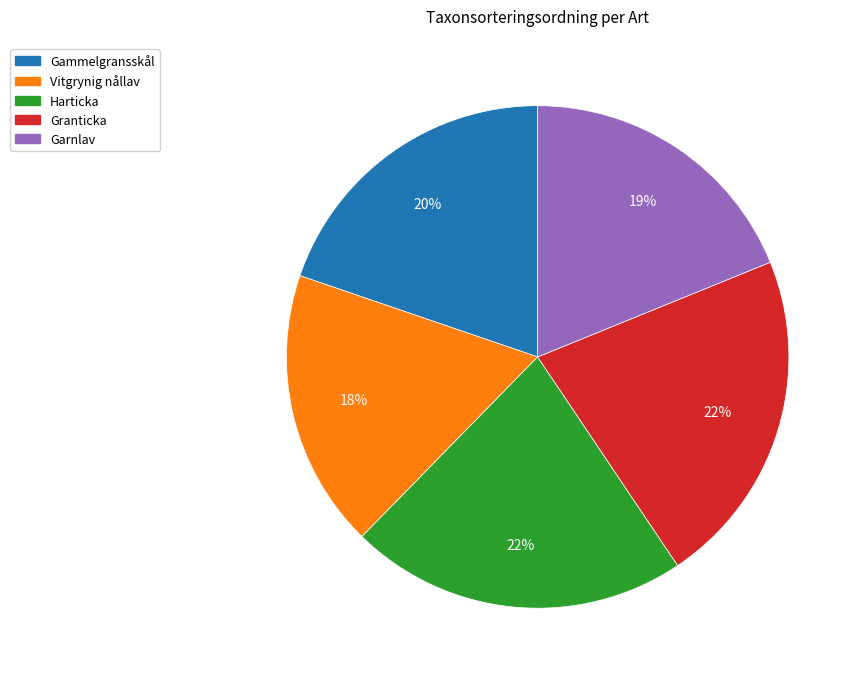

Do Granticka and Harticka together represent more than half of the pie?

No